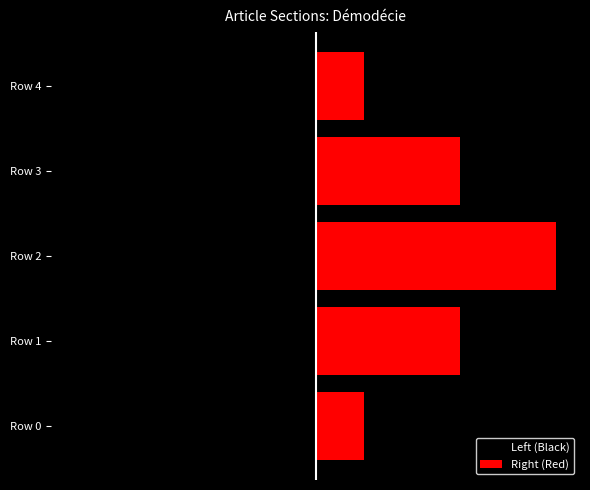

Where is Right (Red) nearest to the value 3?

Row 1